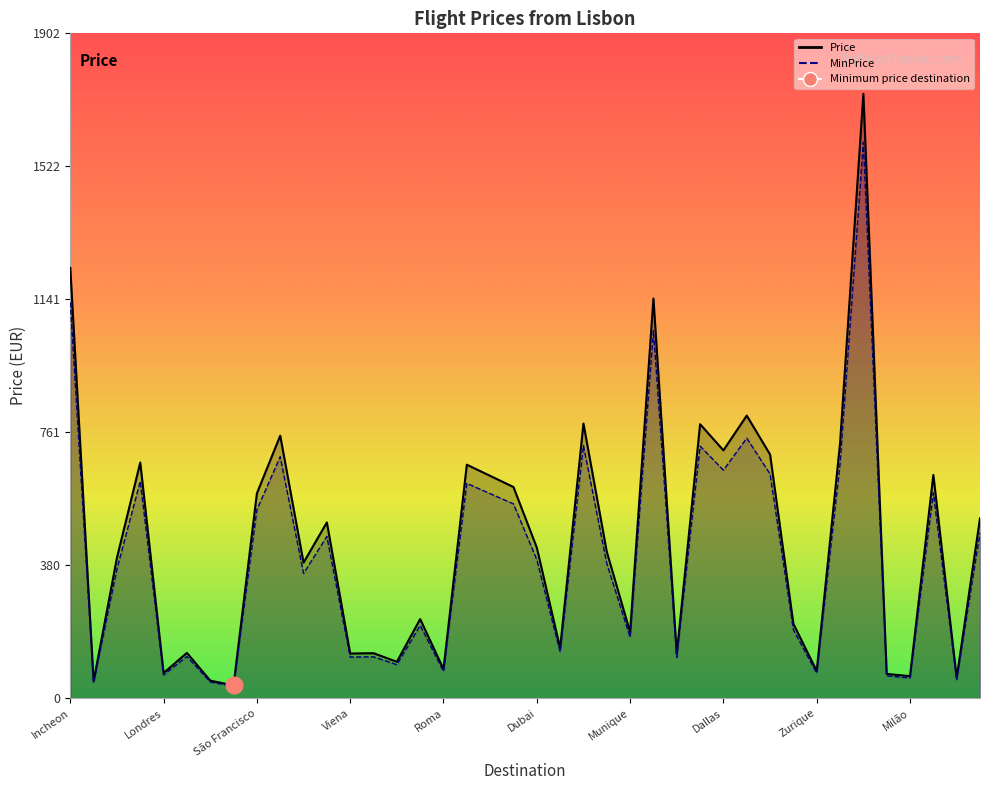

True or false: Price has more than 2 interior local peaks.

True